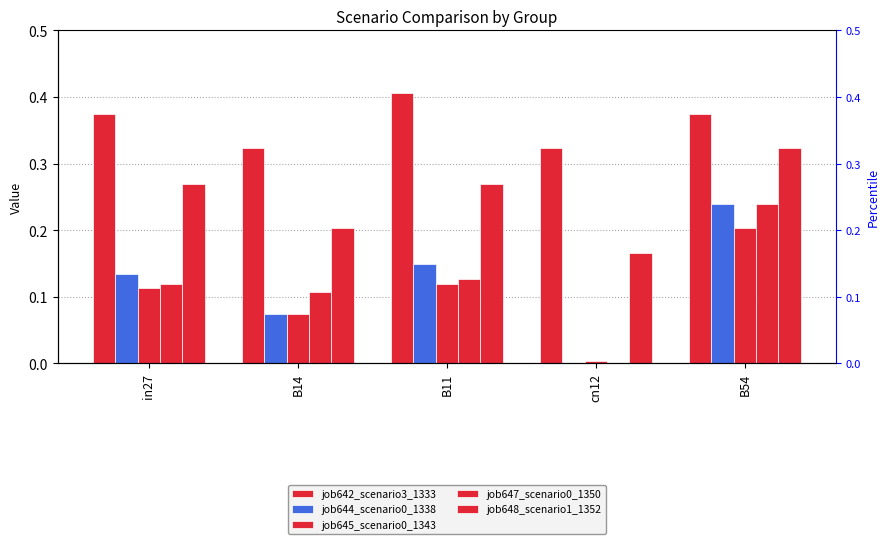

Which series has the largest total across all categories?

job642_scenario3_1333